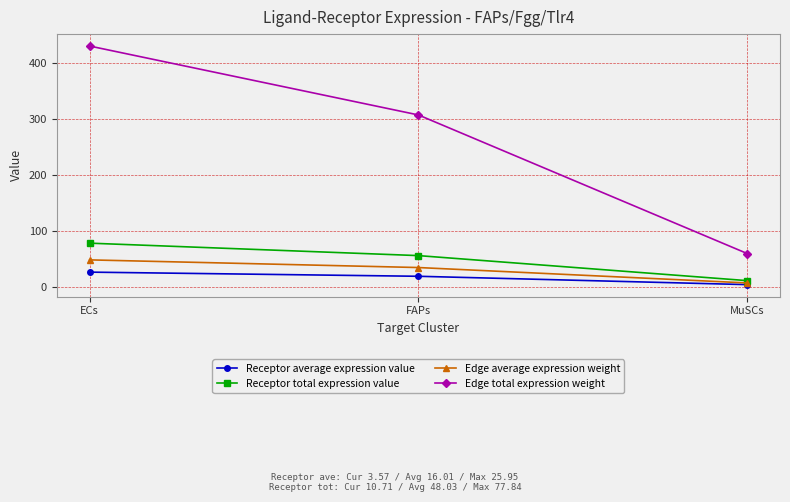

Does the chart display data point markers on the line(s)?

Yes